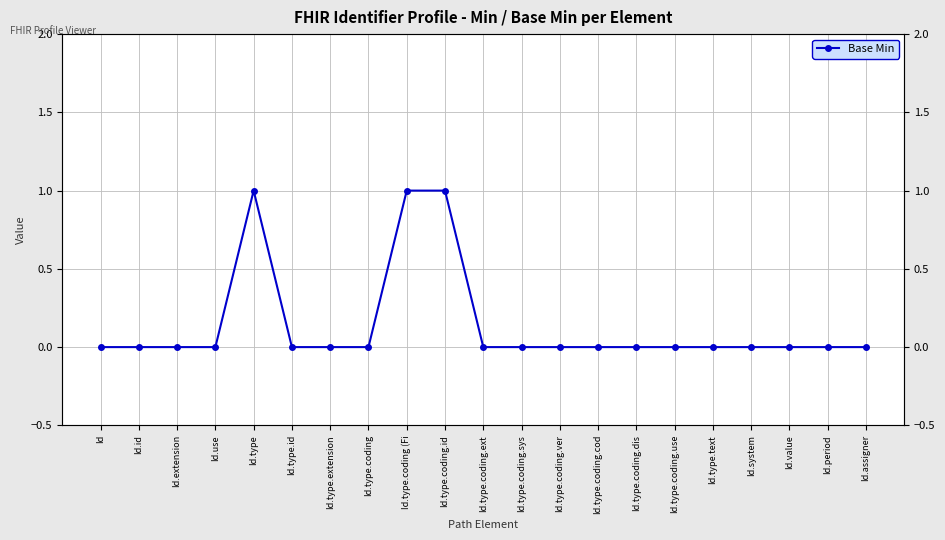

What is the difference between the maximum and second lowest values?

1